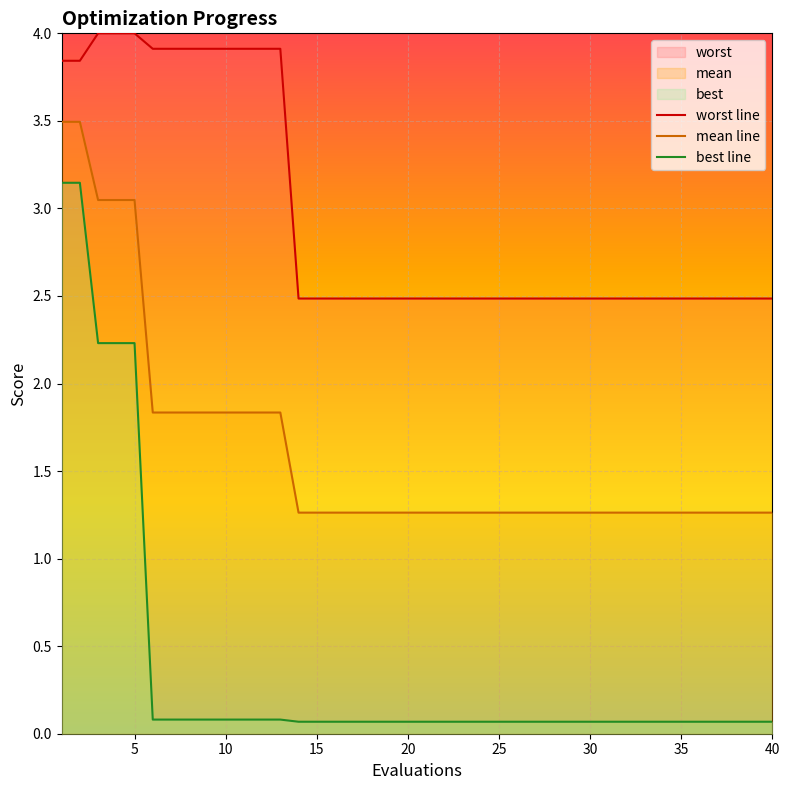

At how many categories does at least one series exceed 1?

40